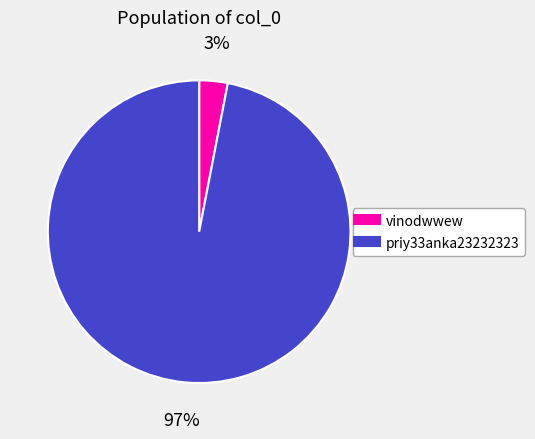

To the nearest percent, what is the difference between the largest and smallest slice percentages?

94%